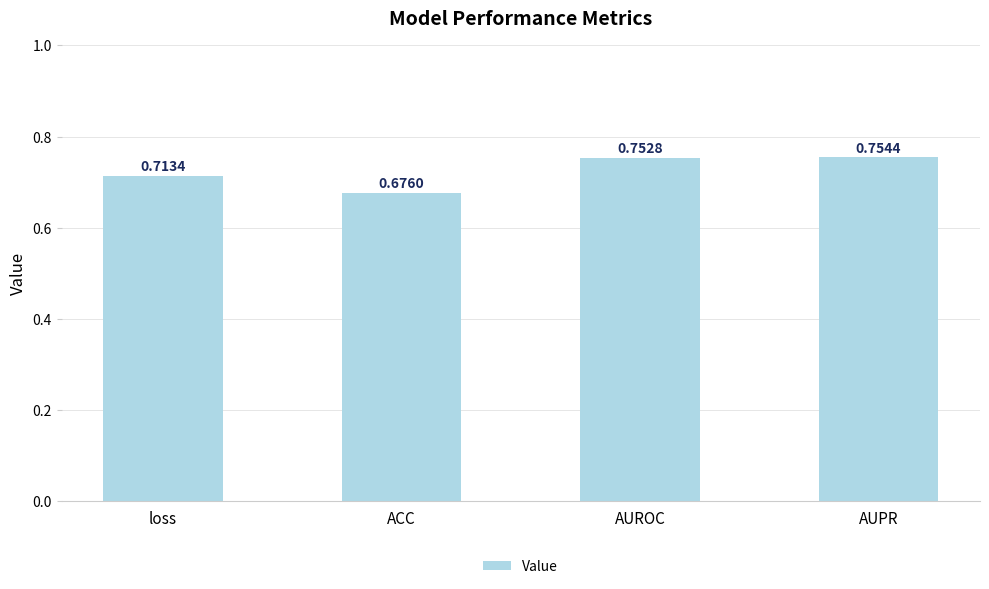

Are the bars grouped side by side (vs. stacked)?

No